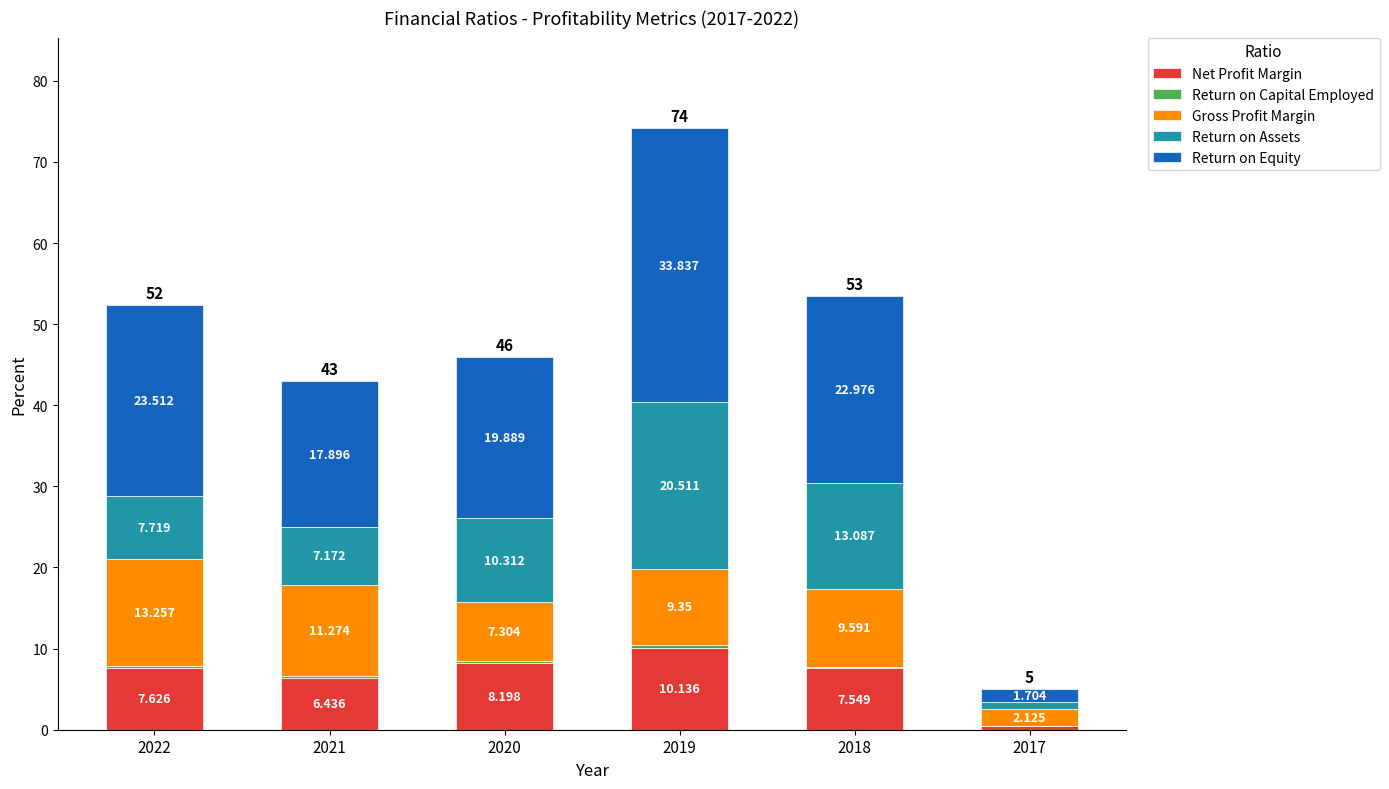

Does the chart contain stacked bars?

Yes